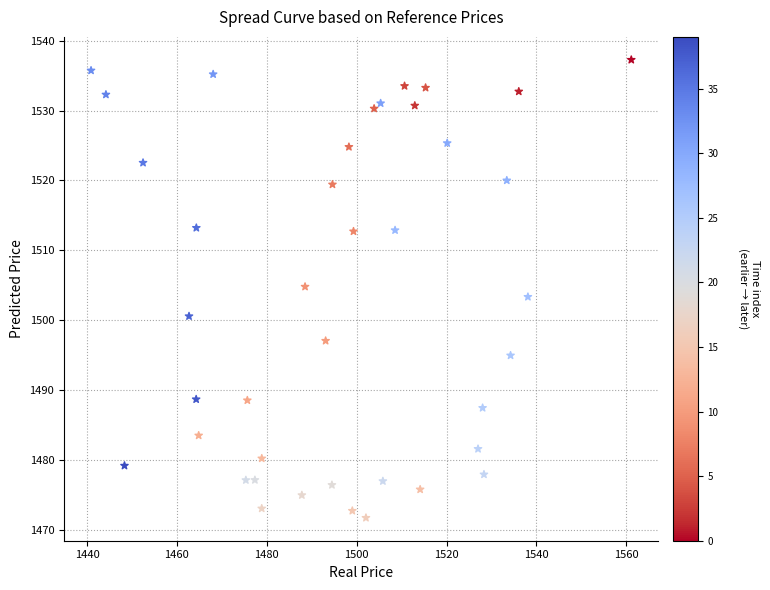

What is the range of X values (max minus min)?

120.2